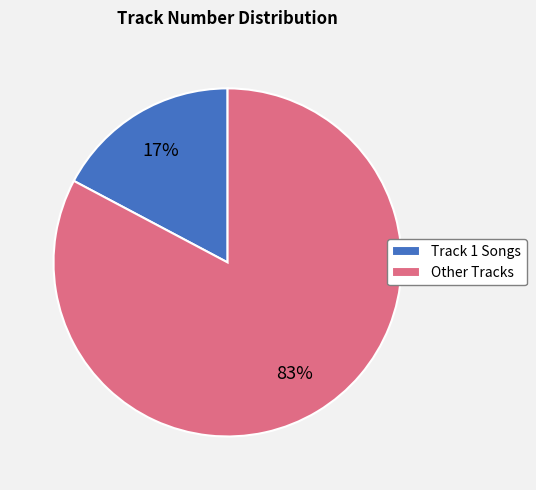

Does any single category account for the majority?

Yes